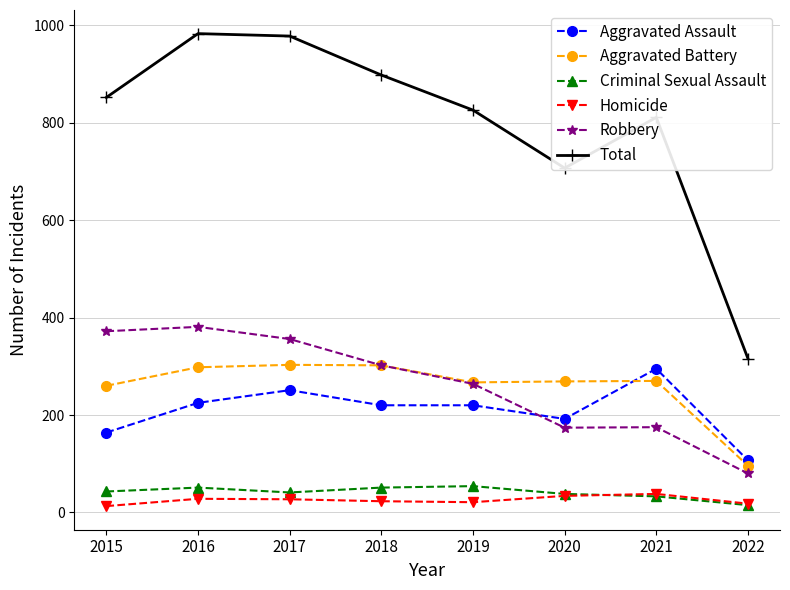

True or false: Aggravated Assault has a value of 72 at 2020.

False